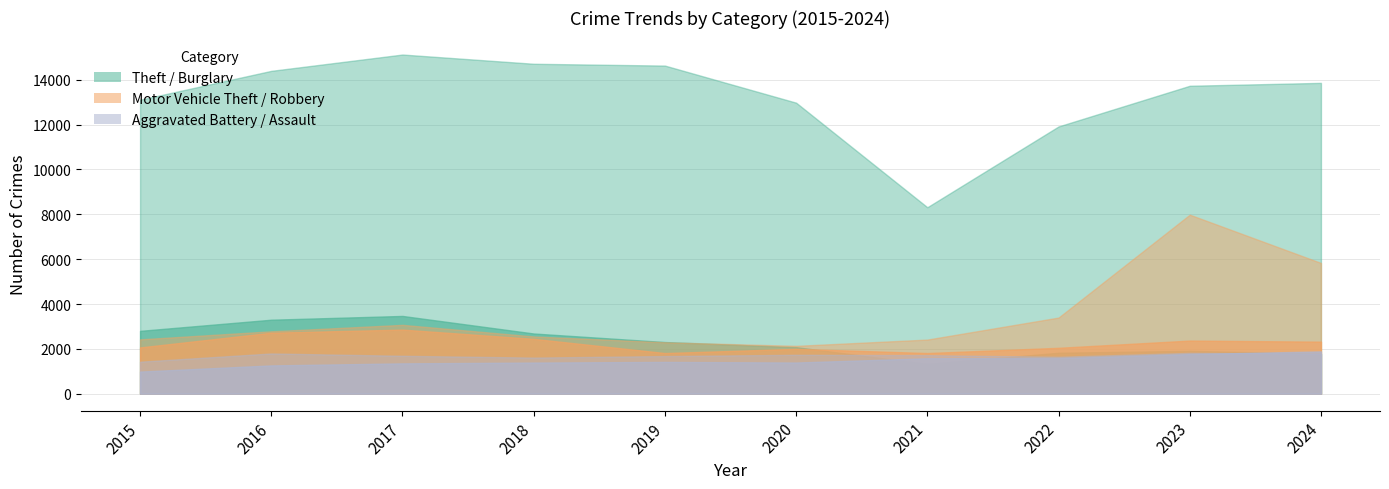

Which category has the lowest value in the Aggravated Assault series?

2015